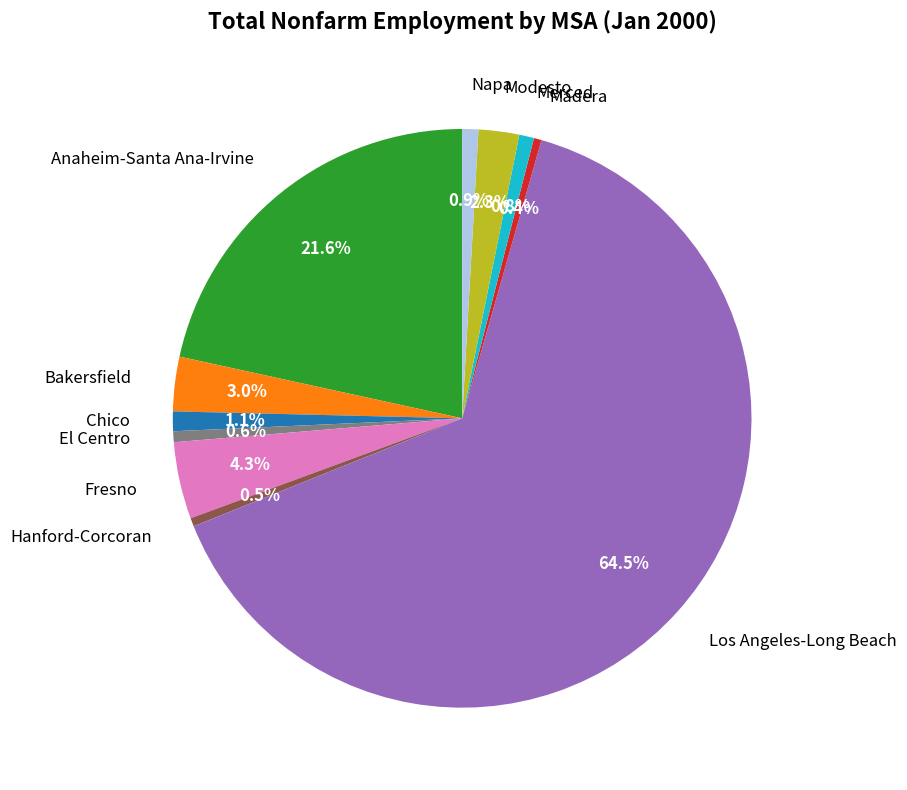

Approximately how many times larger is the value at Bakersfield compared to Merced?

3.7